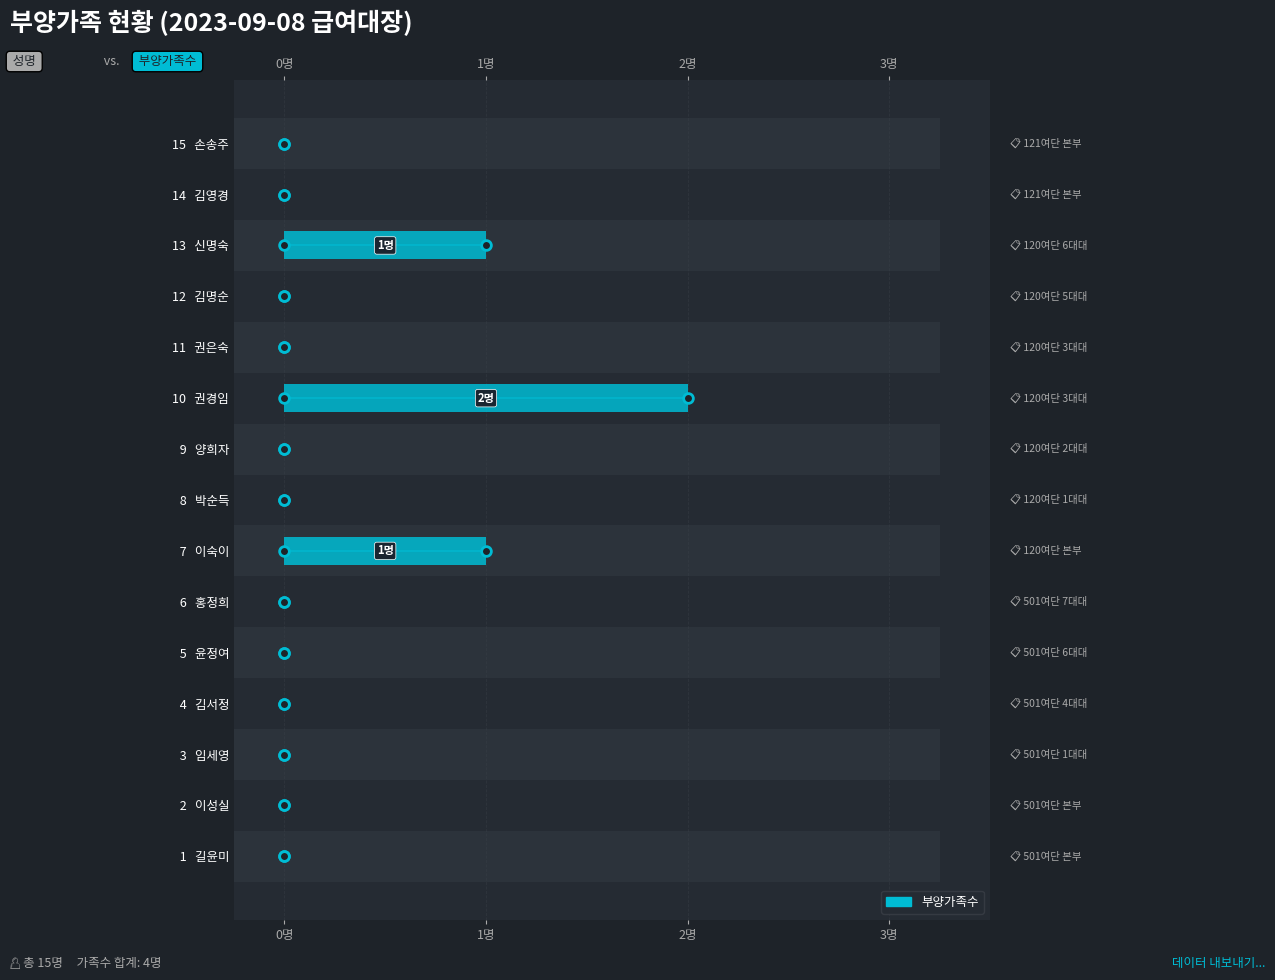

True or false: the data shows 0 at 9 양희자.

True